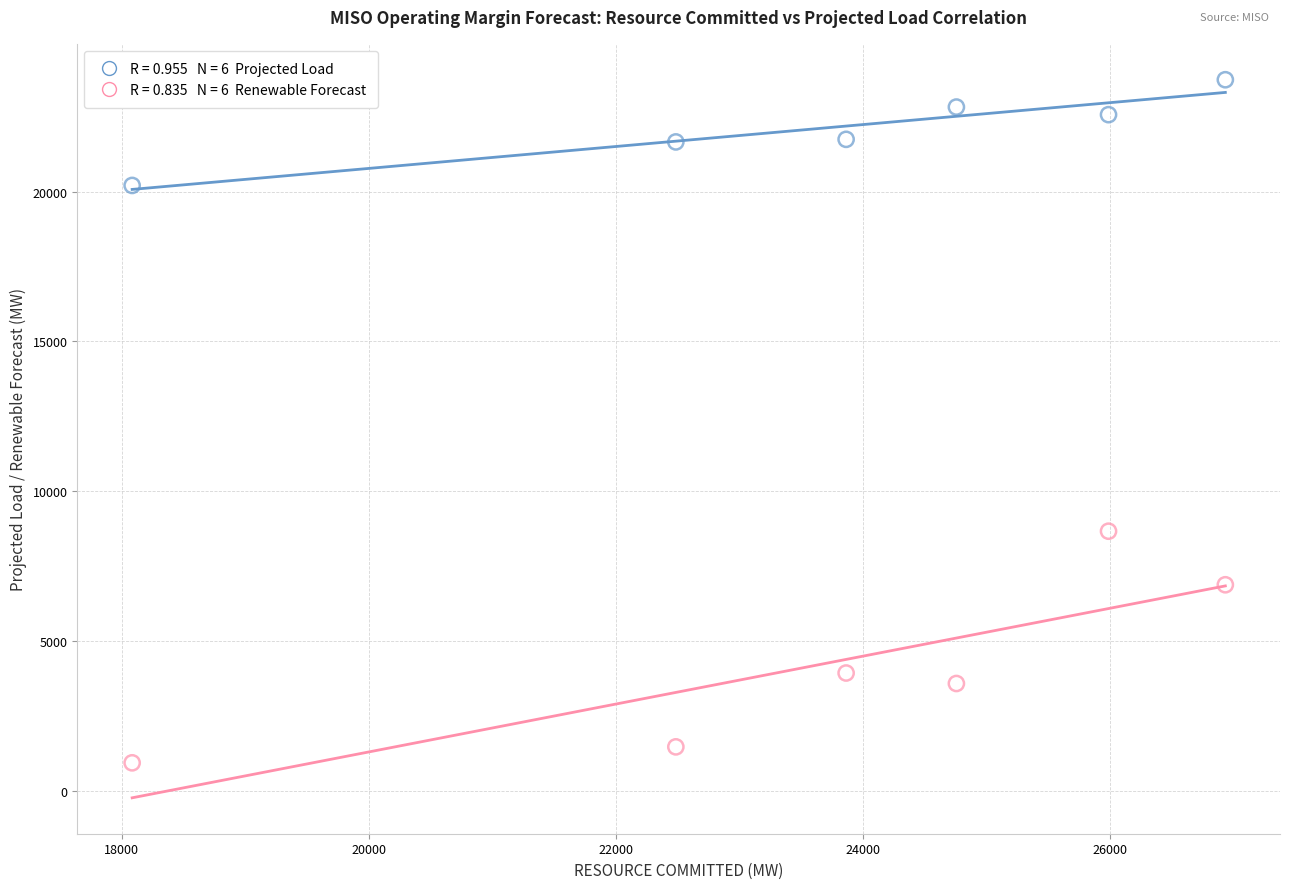

Across all data points, what is the average Y value?

13183.7